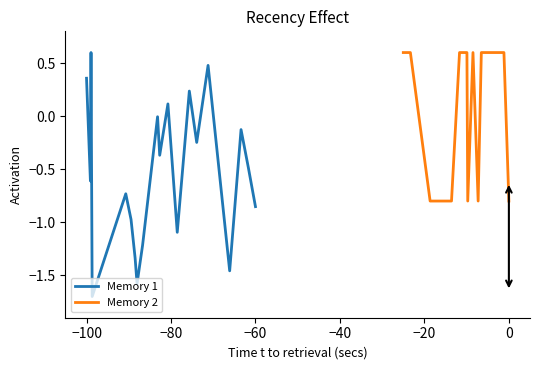

What is the maximum value for Memory 2?

0.6